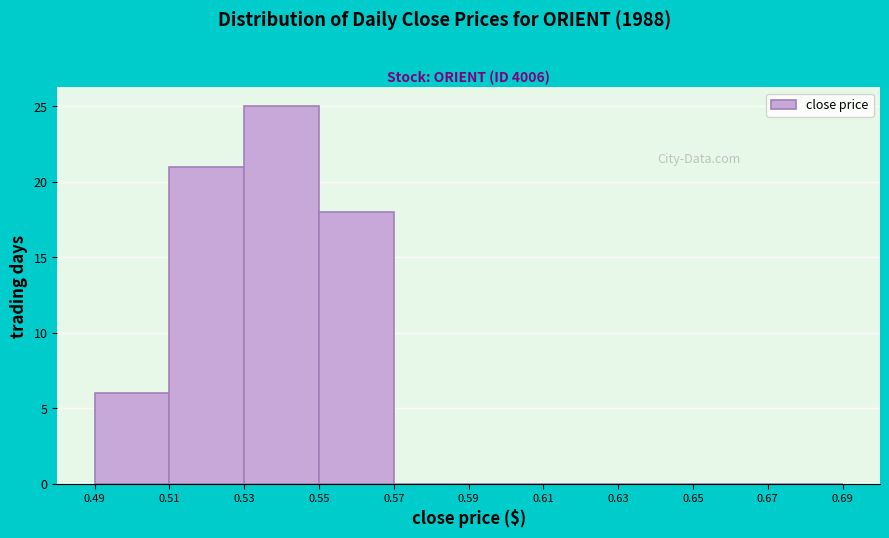

Which range on the x-axis has the tallest bar?

0.53 to 0.55